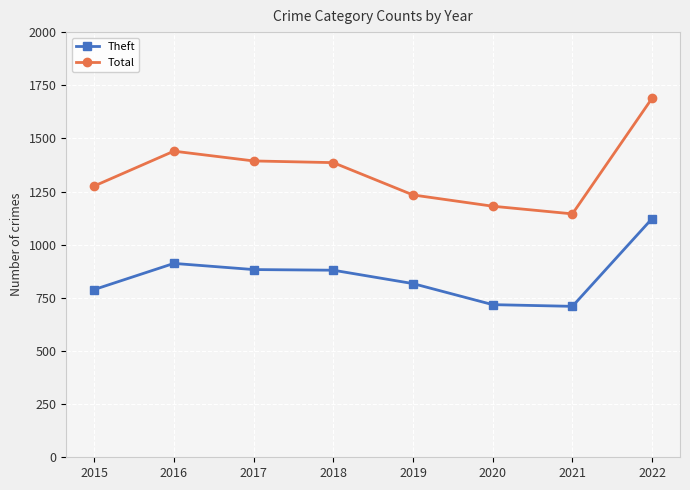

What is the lowest value of the Total series?

1145